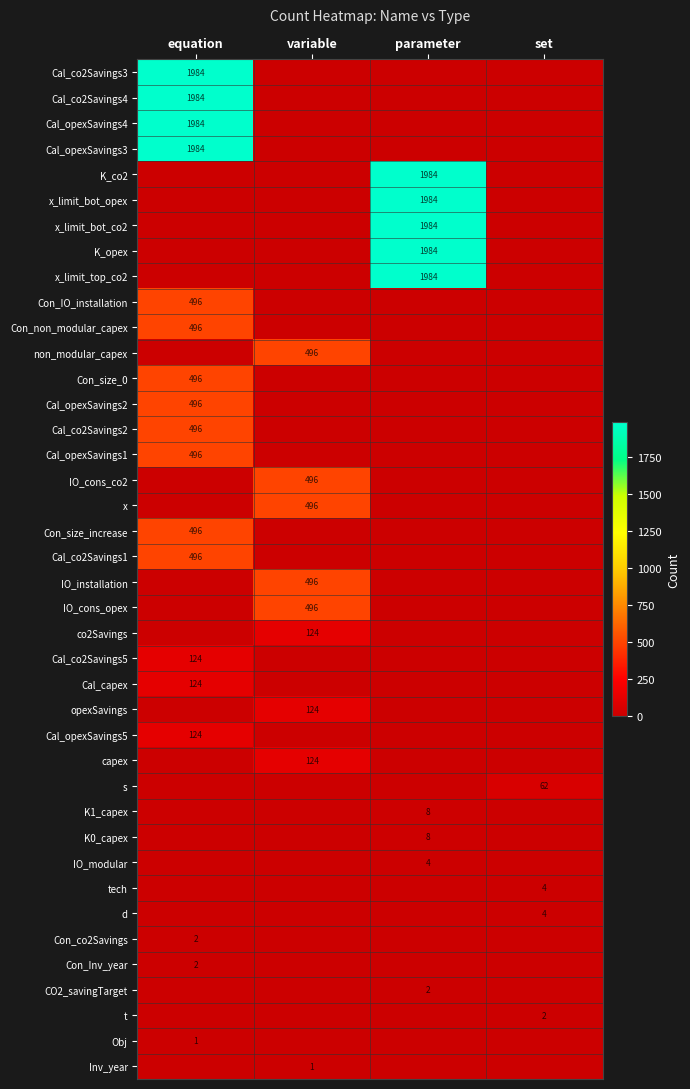

What is the difference between the highest and lowest values at parameter?

1984